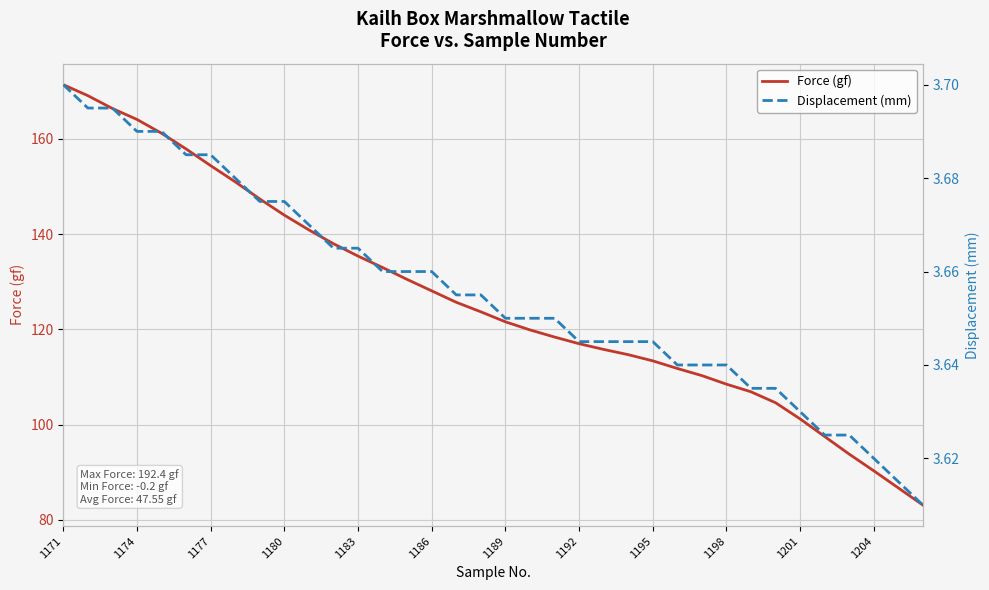

The value of Force (gf) at 1186 is 128.1. True or false?

True